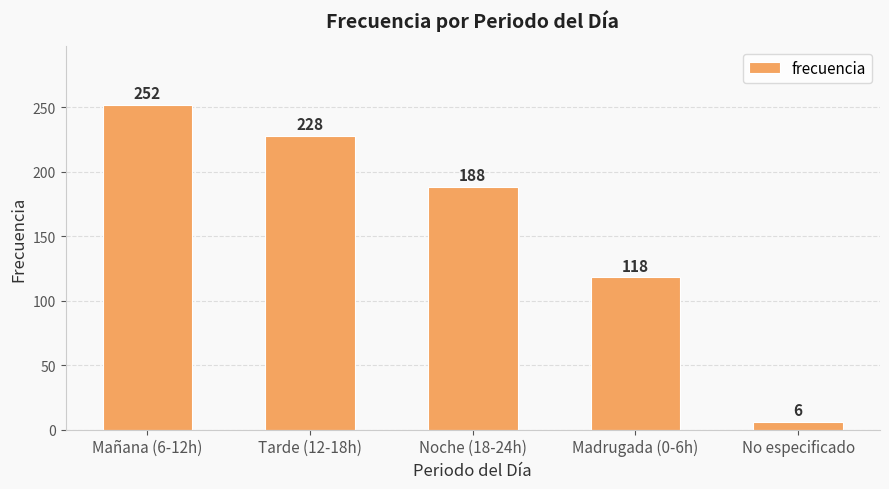

What is the difference between the maximum and second lowest values?

134